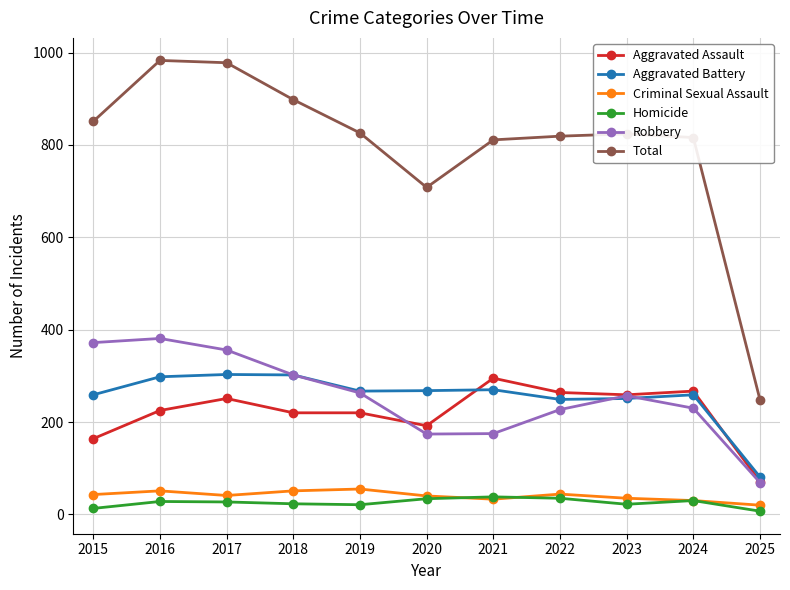

True or false: Homicide has more than 0 interior local peaks.

True